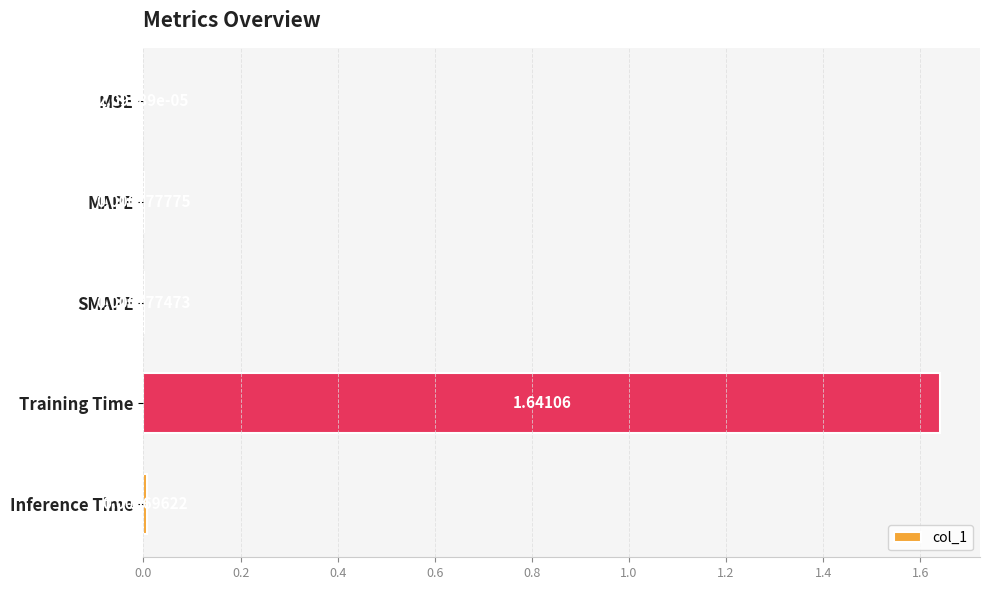

Where is the data nearest to the value 0?

MSE